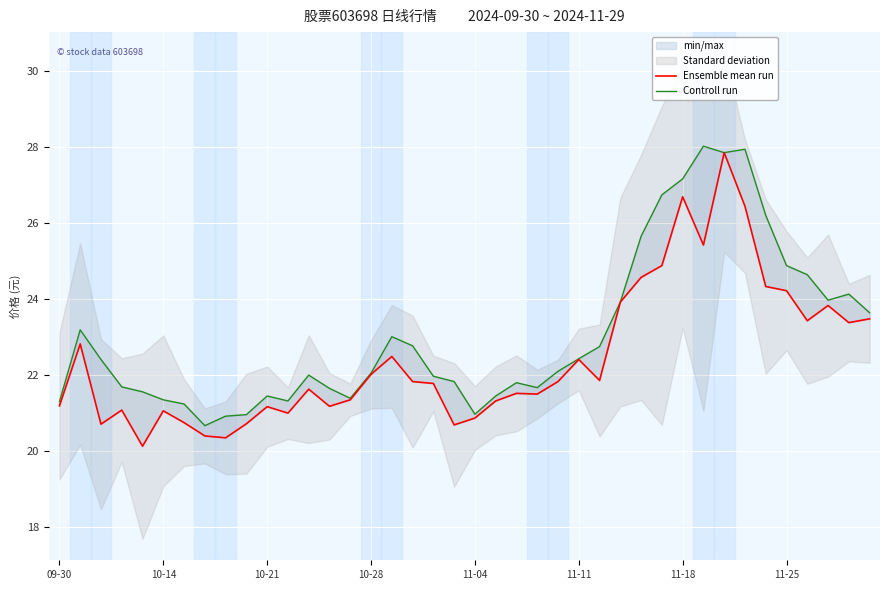

Which series has the largest total across all categories?

Controll run